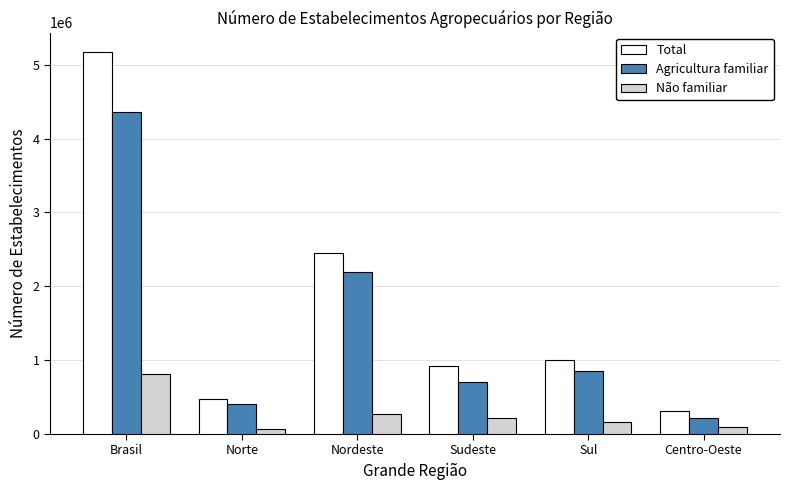

Read the Não familiar value at Norte, to the nearest 10.

63110